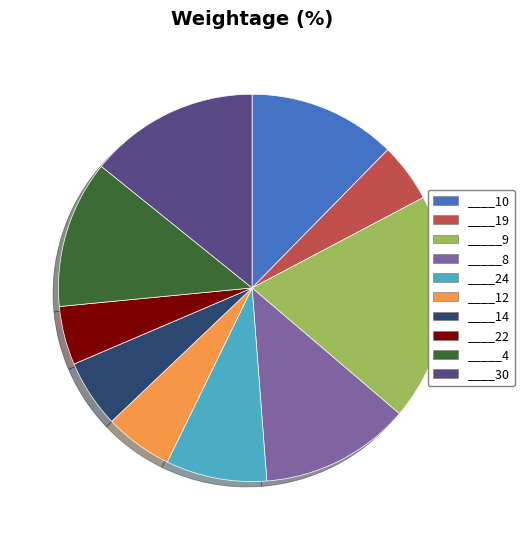

The _____8 slice represents 3% of the pie. True or false?

False